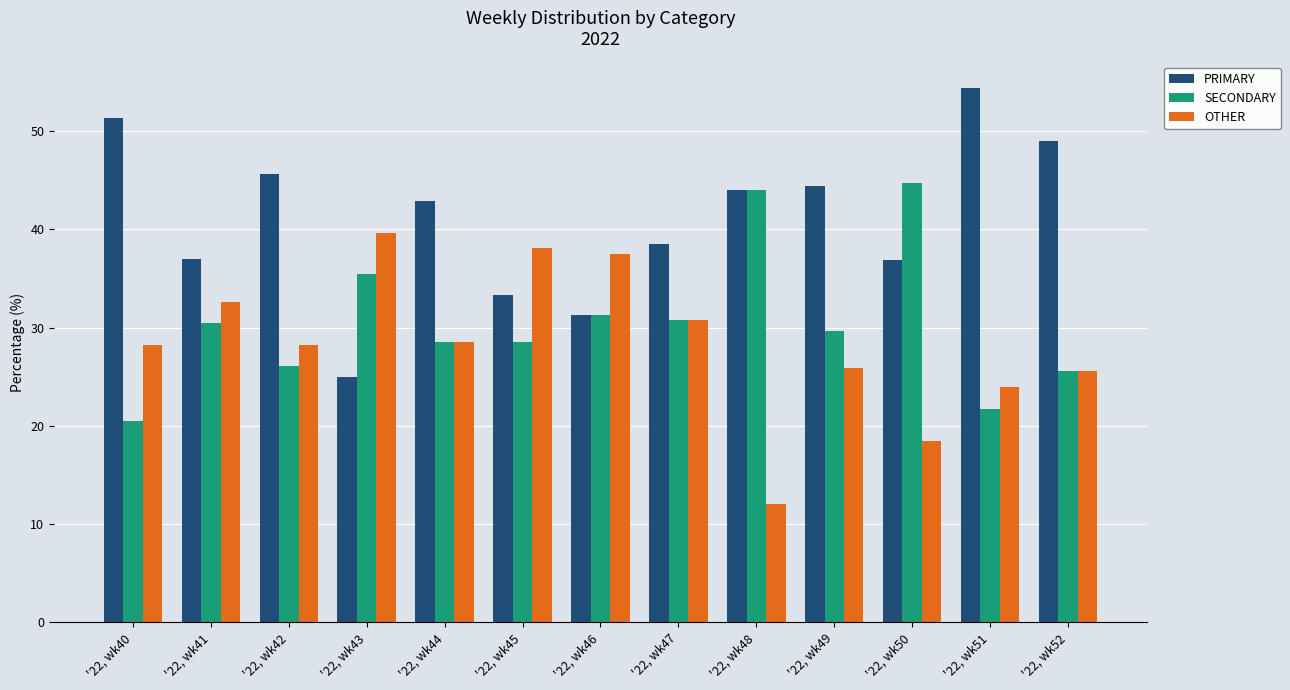

What is the total value across all series at '22, wk44?

100.0